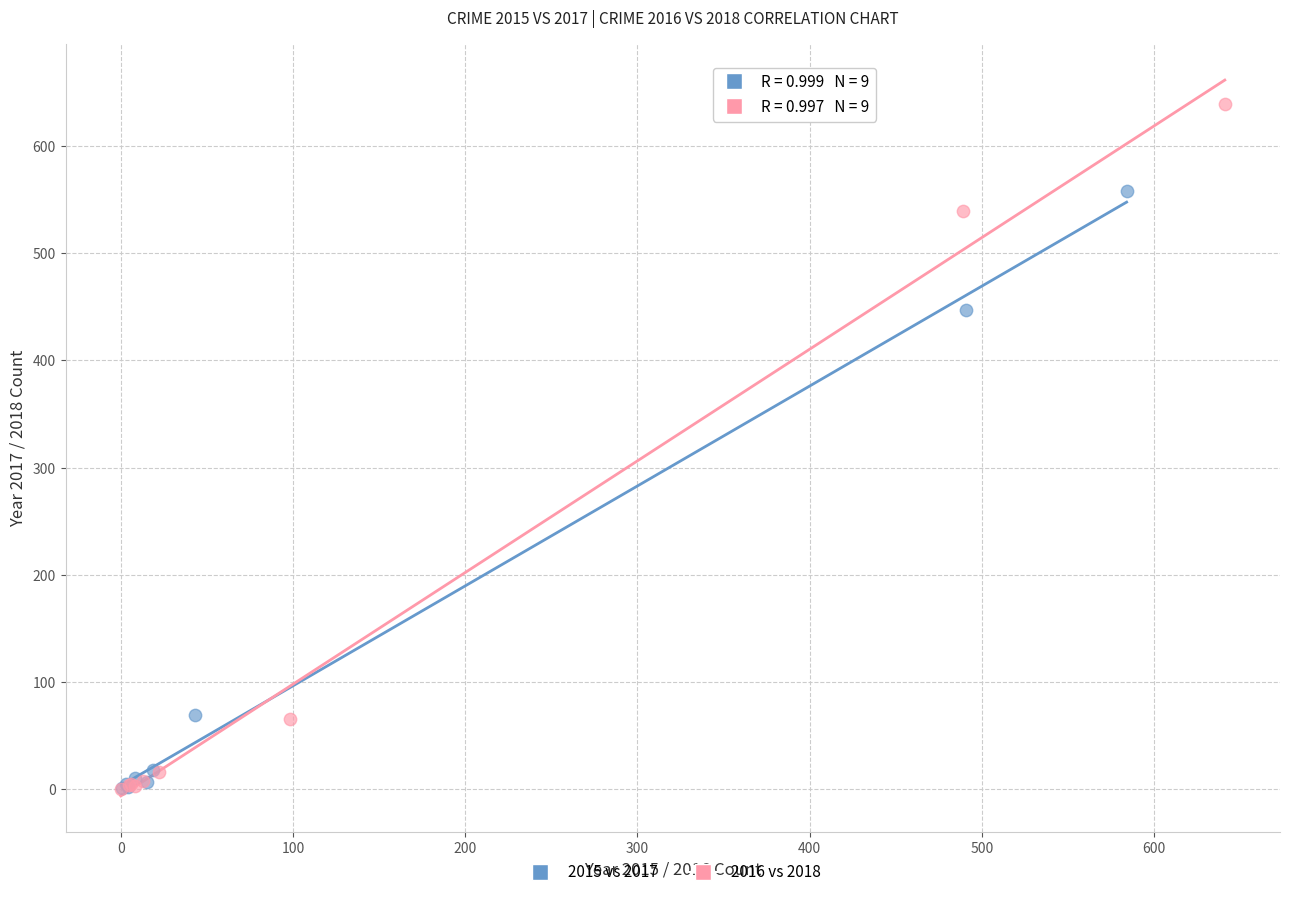

Which series has the widest spread of Y values?

2016 vs 2018